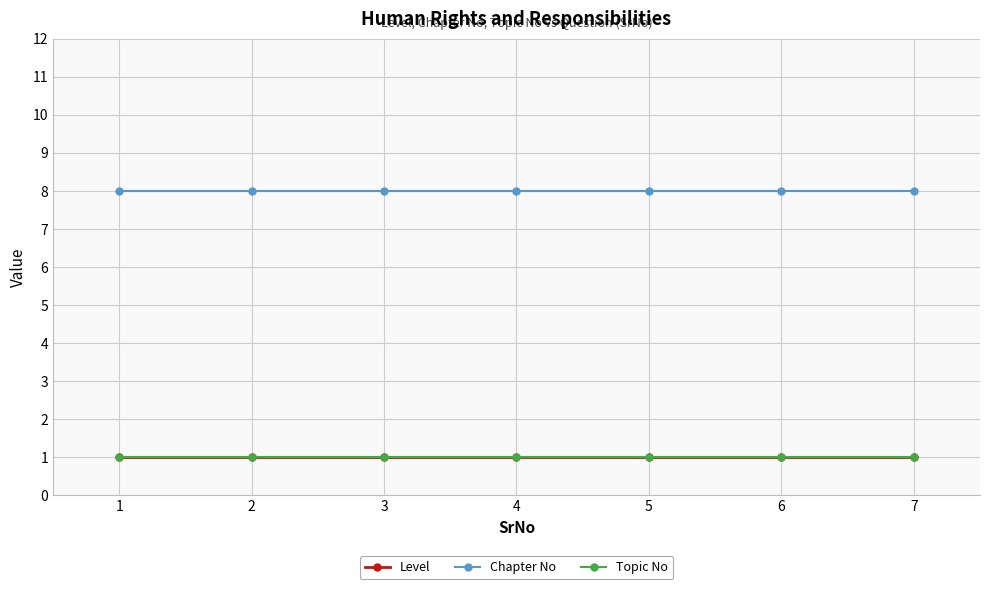

Is this an area chart (filled region under the line)?

No